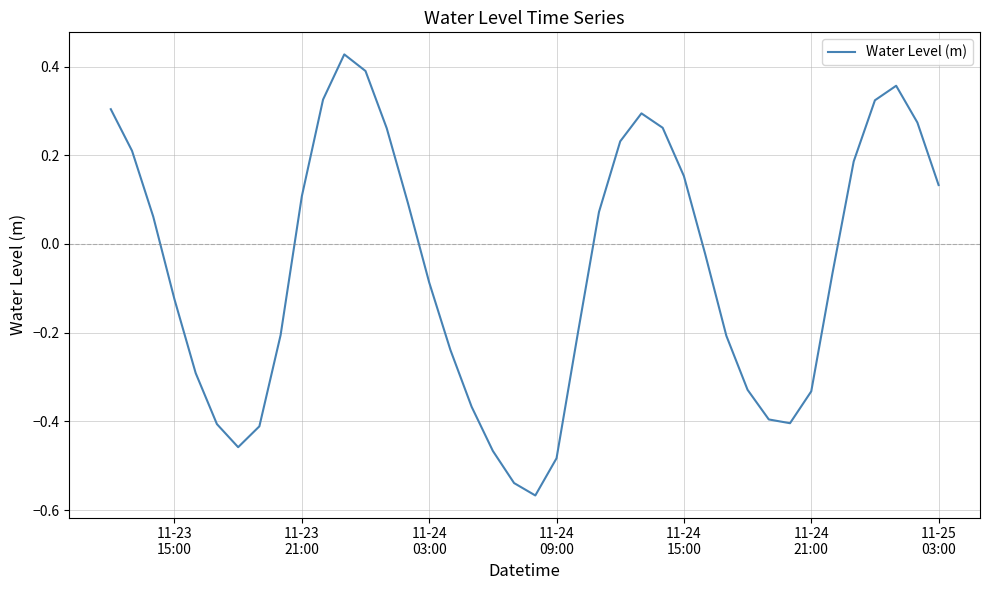

Count the number of data series in this chart.

1